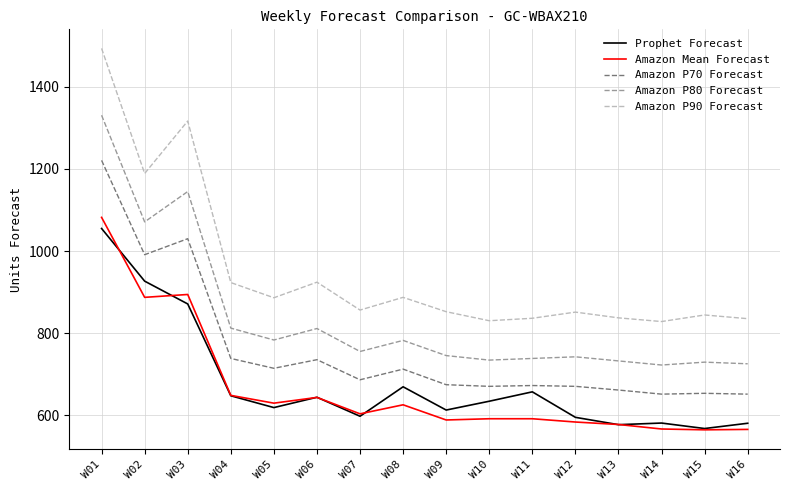

Between W04 and W10, which series saw the biggest shift?

Amazon P90 Forecast